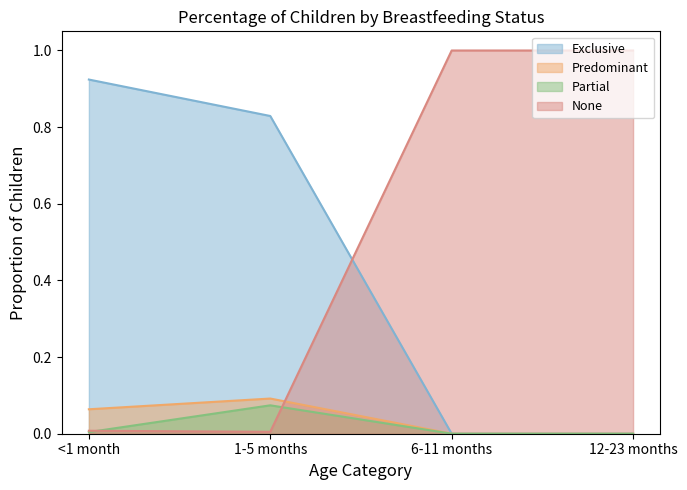

The Partial series shows 0.1 at 1-5 months. True or false?

False